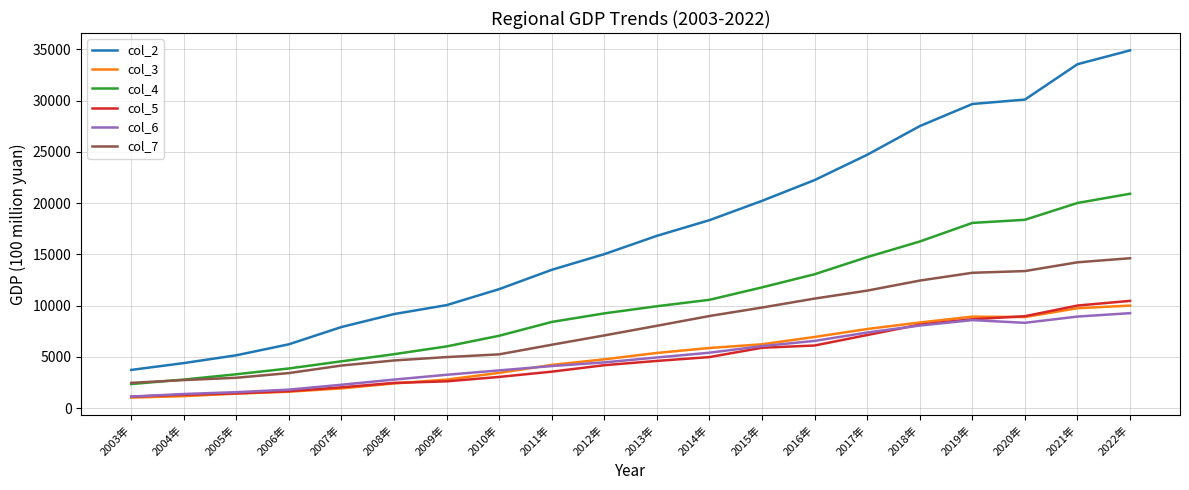

Where does the col_5 series first go above 4605?

2013年